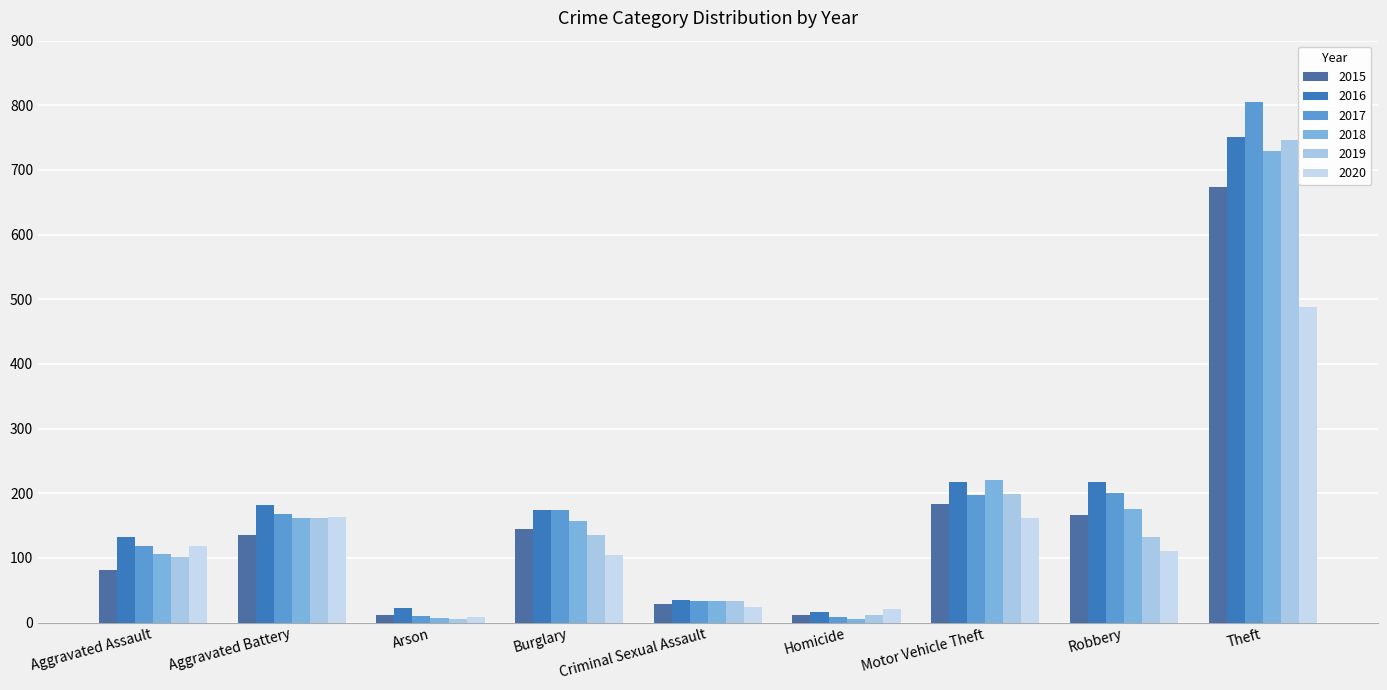

Which label corresponds to the largest value in the chart?

Theft